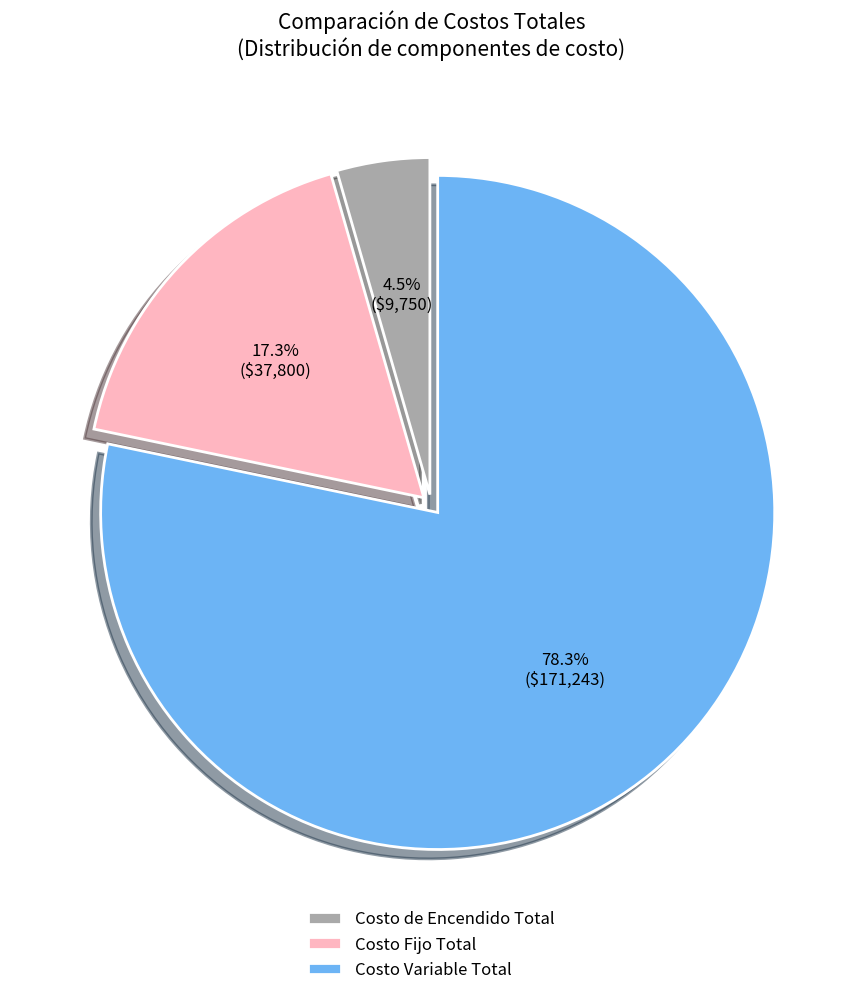

How many segments does this pie chart have?

3